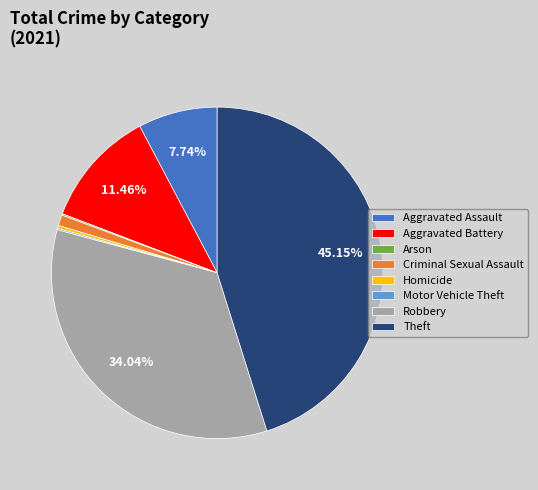

Is there any slice that represents more than half of the pie?

No